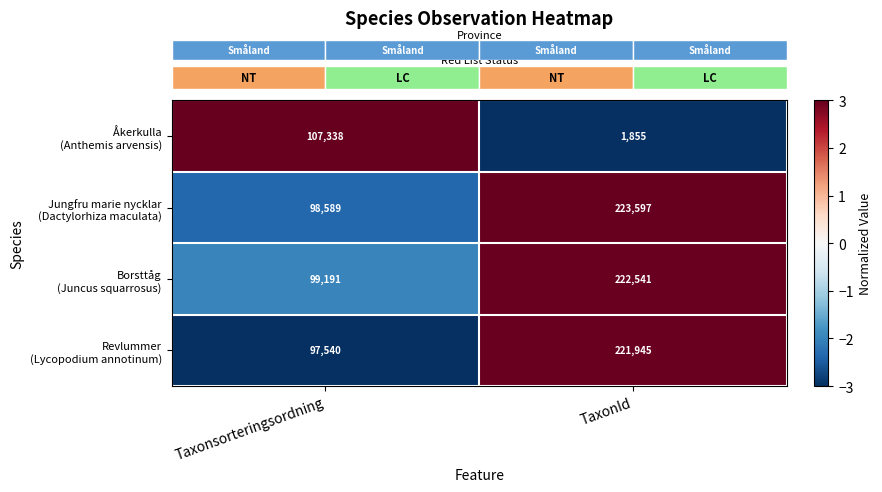

At which category is the sum across all series the highest?

TaxonId